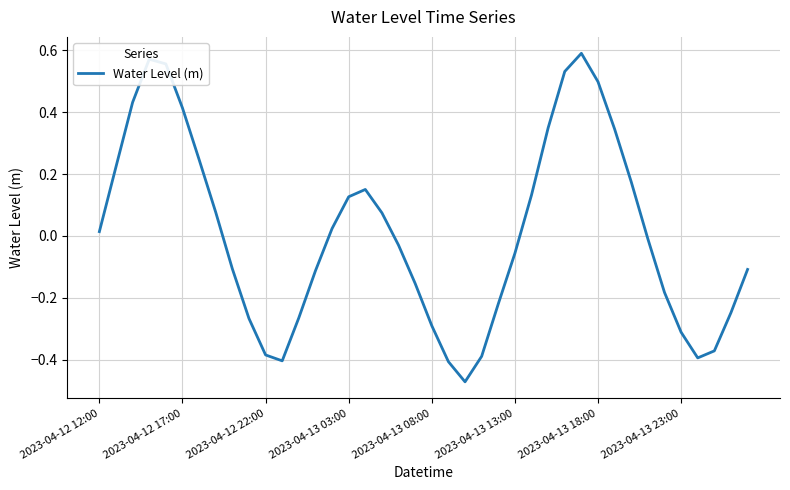

What is the difference between the maximum and minimum values?

1.1